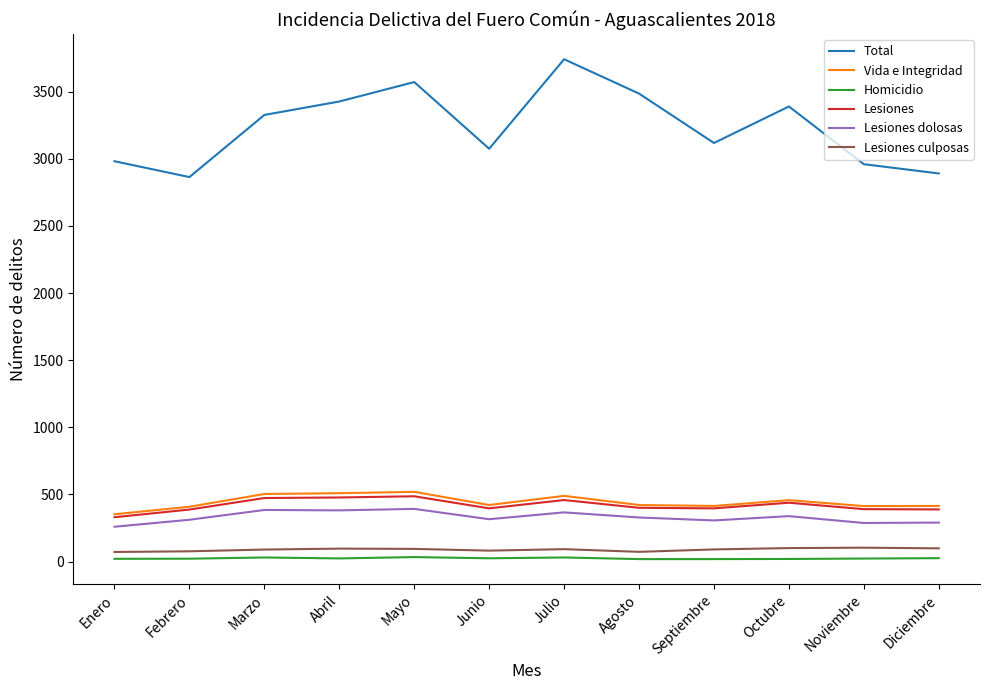

Which series has the largest total across all categories?

Total